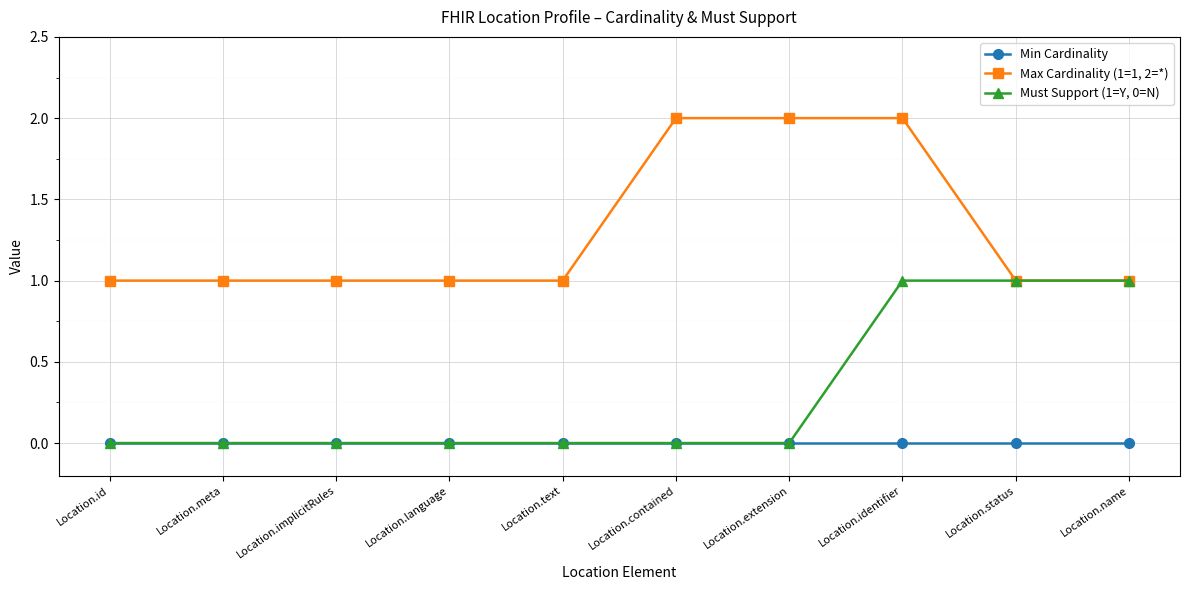

What is the label of the 10th point from the right?

Location.id